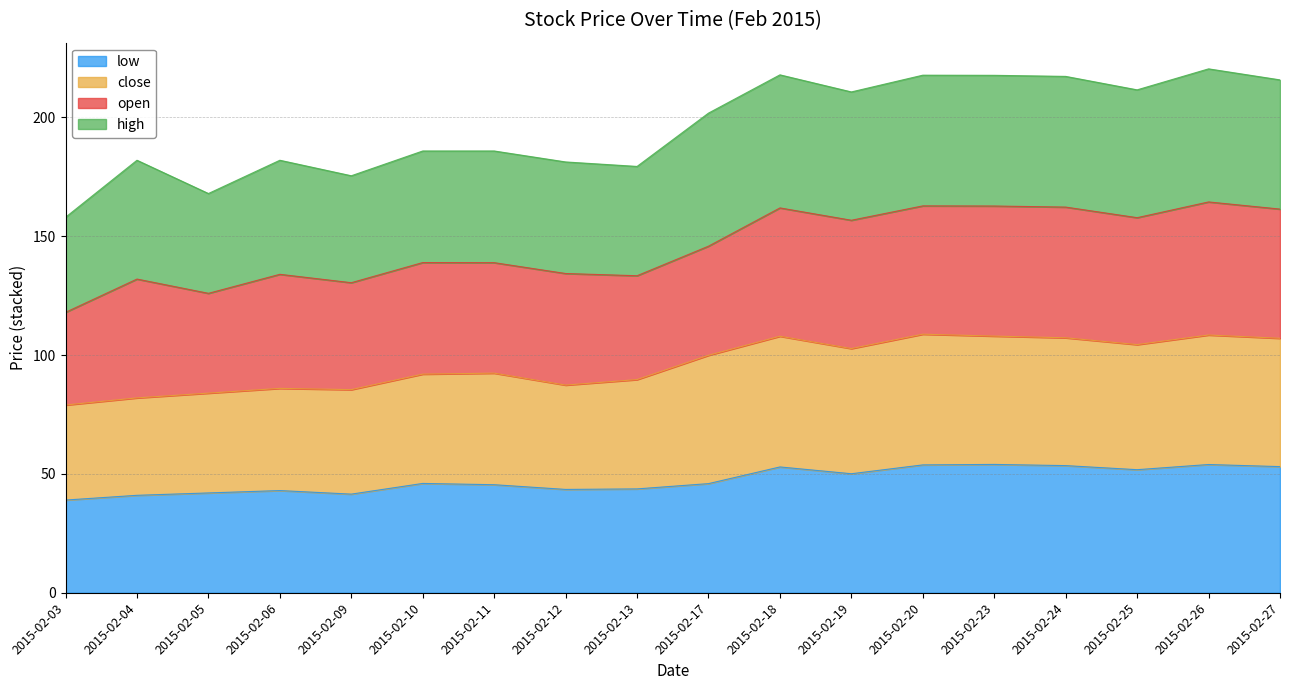

Which series has the largest range (max minus min)?

close